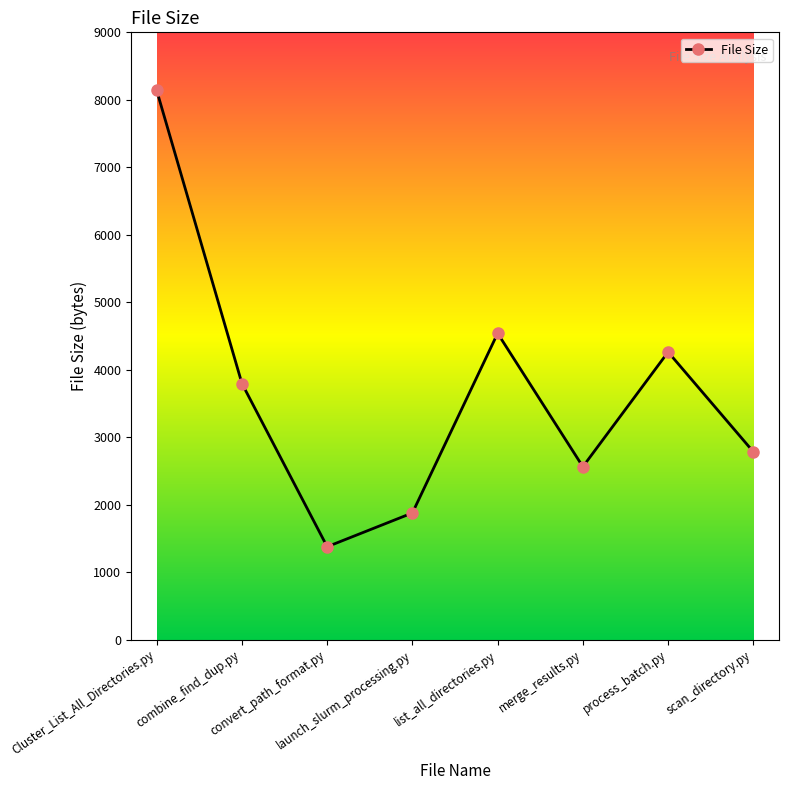

Which label corresponds to the largest value in the chart?

Cluster_List_All_Directories.py